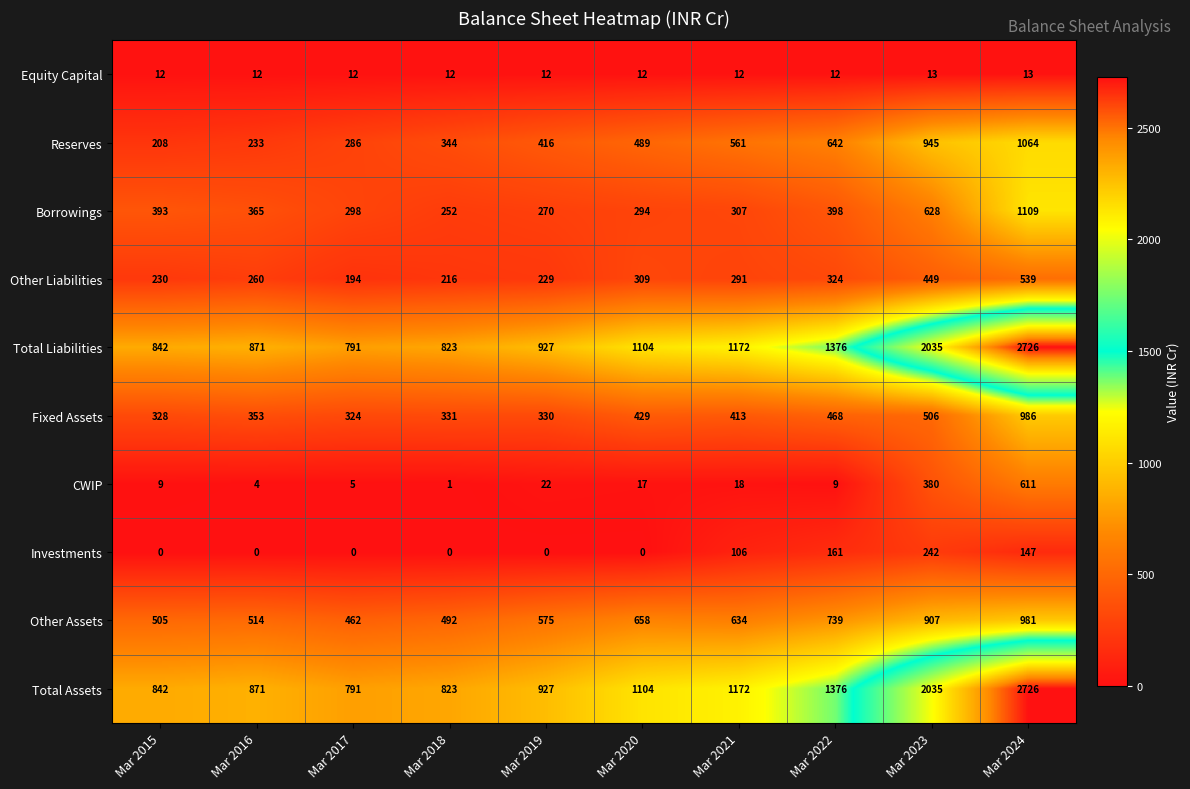

What is the spread (max minus min) of values at Mar 2019?

927